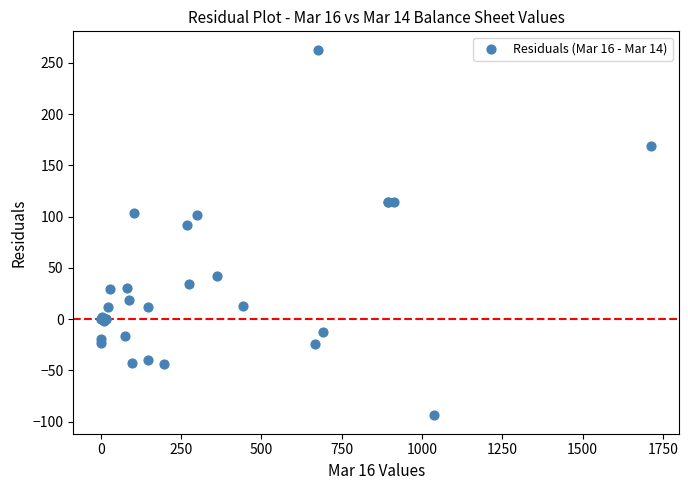

What Y value in the scatter plot is closest to 84?

91.4